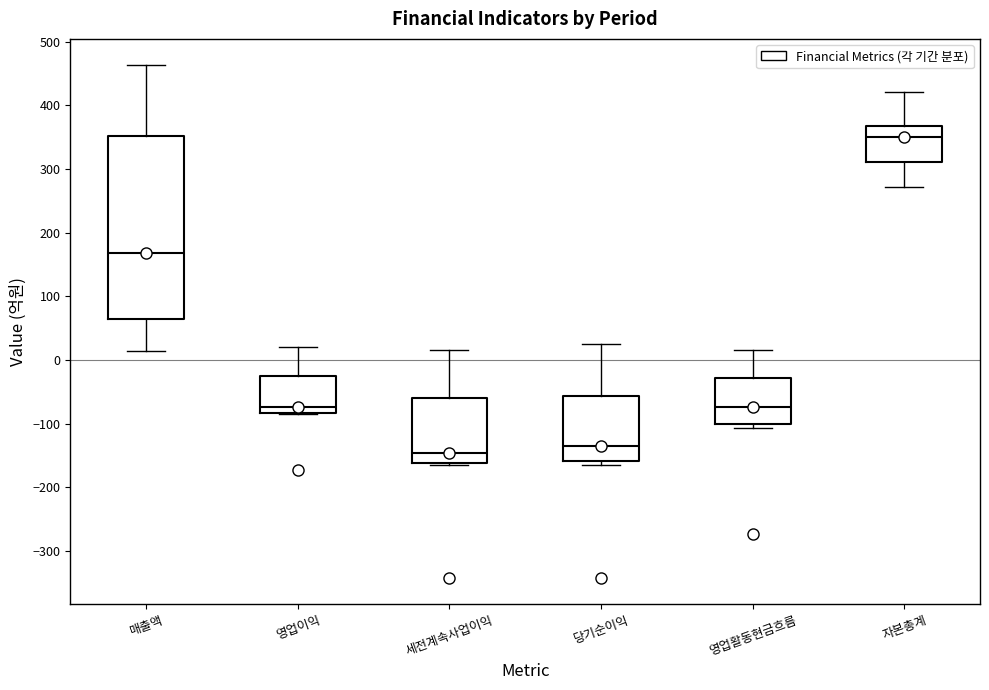

Which box's median line is the highest?

자본총계